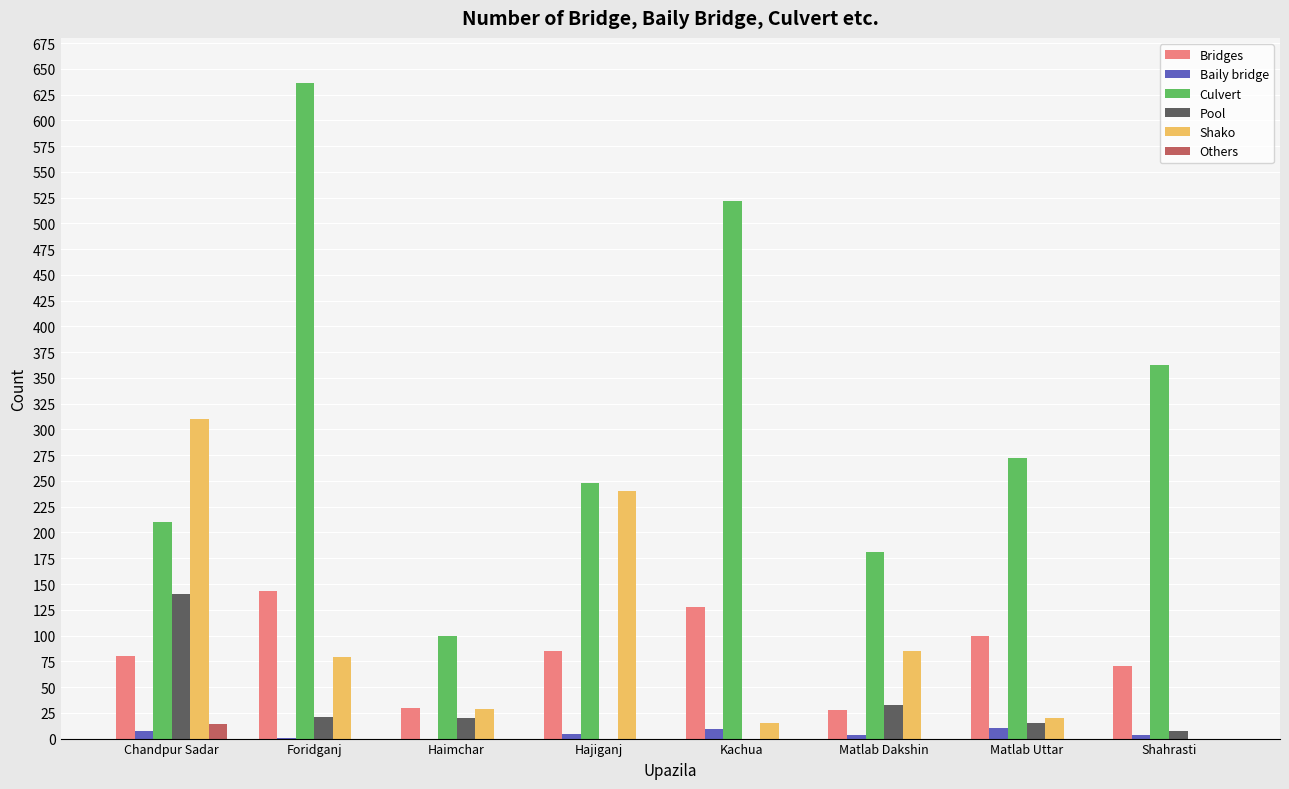

At which label does Others reach its peak?

Chandpur Sadar